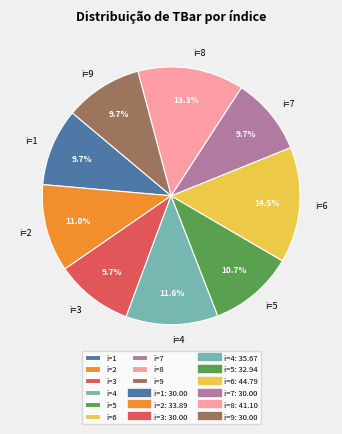

Between i=2 and i=8, which is larger?

i=8